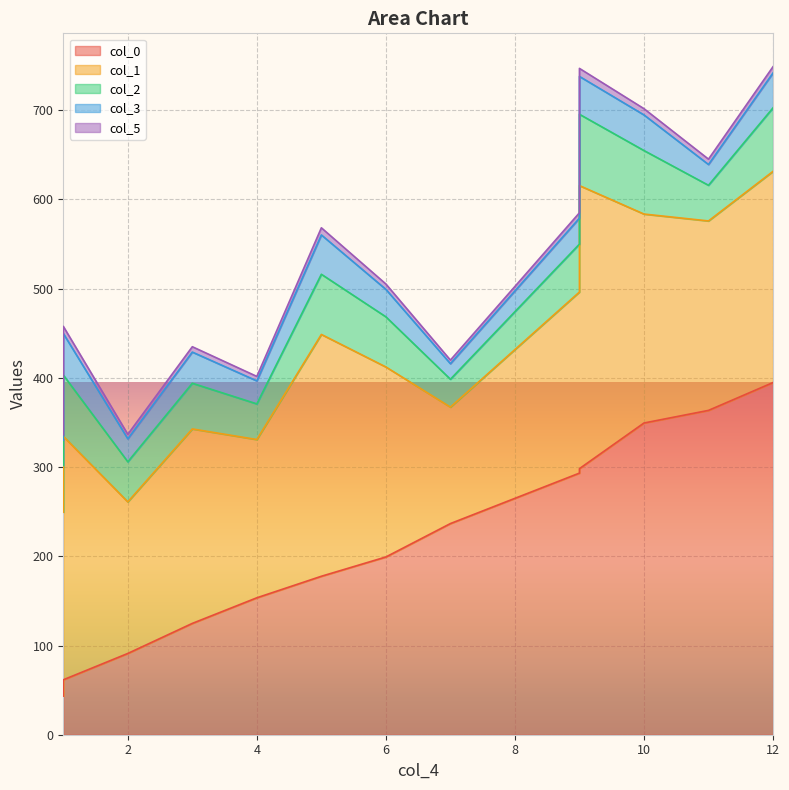

Reading left to right, transcribe all the data shown in this chart.

col_0: 43.3	61.6	91.1	124.8	153.5	177.6	199.3	236.7	293.3	298.3	349.4	363.6	394.8
col_1: 206.1	273.0	169.9	218.0	177.4	271.1	213.0	130.5	203.0	317.3	234.2	212.4	236.7
col_2: 52.5	68.7	45.0	51.2	40.0	67.5	56.2	31.2	53.7	80.0	71.2	40.0	71.2
col_3: 28.3	46.6	25.8	34.9	25.8	44.1	30.8	17.5	29.1	42.4	39.9	23.3	39.1
col_5: 6.0	8.0	5.0	6.0	5.0	8.0	6.0	4.0	6.0	9.0	7.0	6.0	7.0